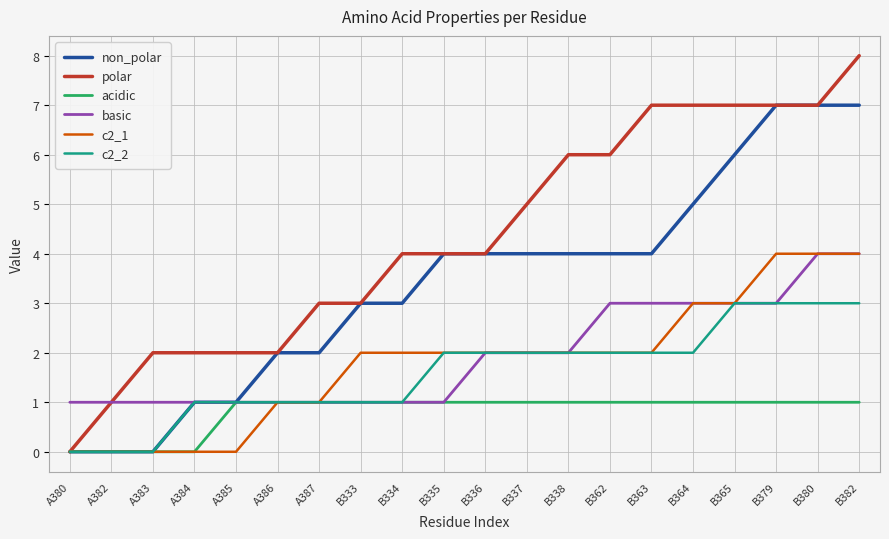

What is the highest value of the polar series?

8